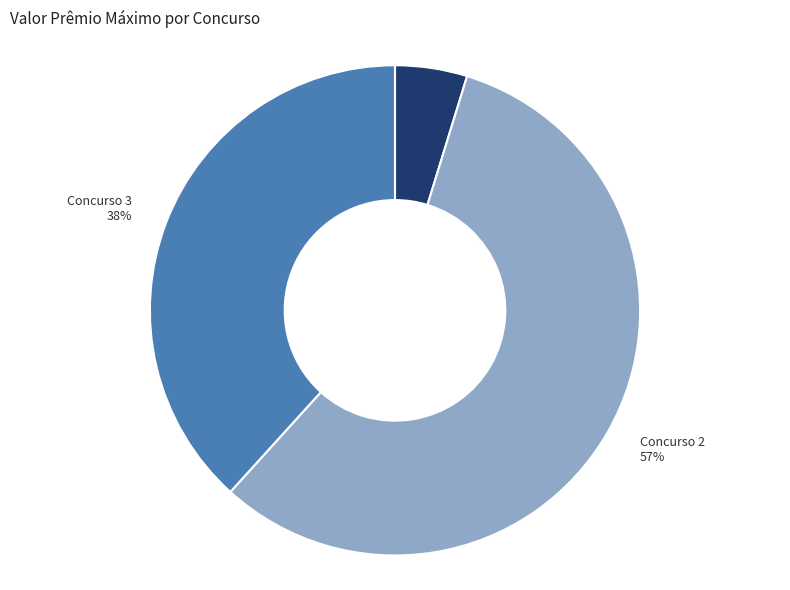

Is Concurso 2 the majority of the pie?

Yes